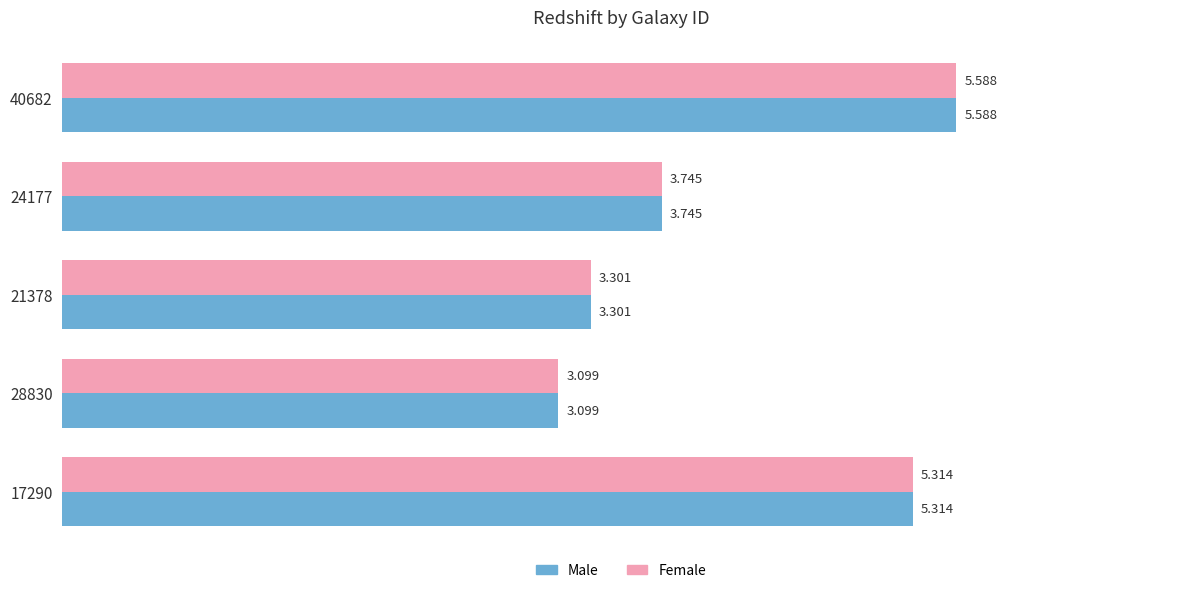

At which label is Male closest to 4?

24177